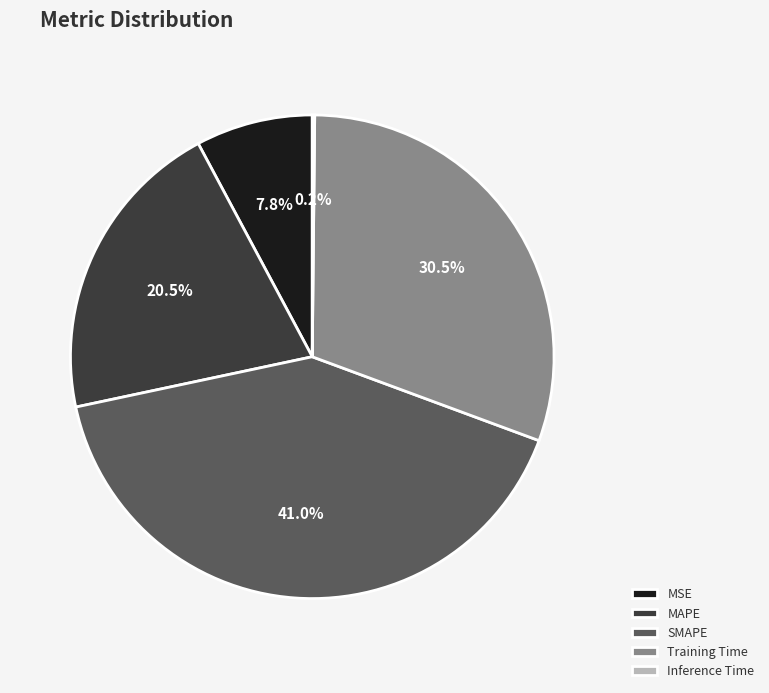

Combined, what portion of the pie is MSE and Training Time?

38.3%